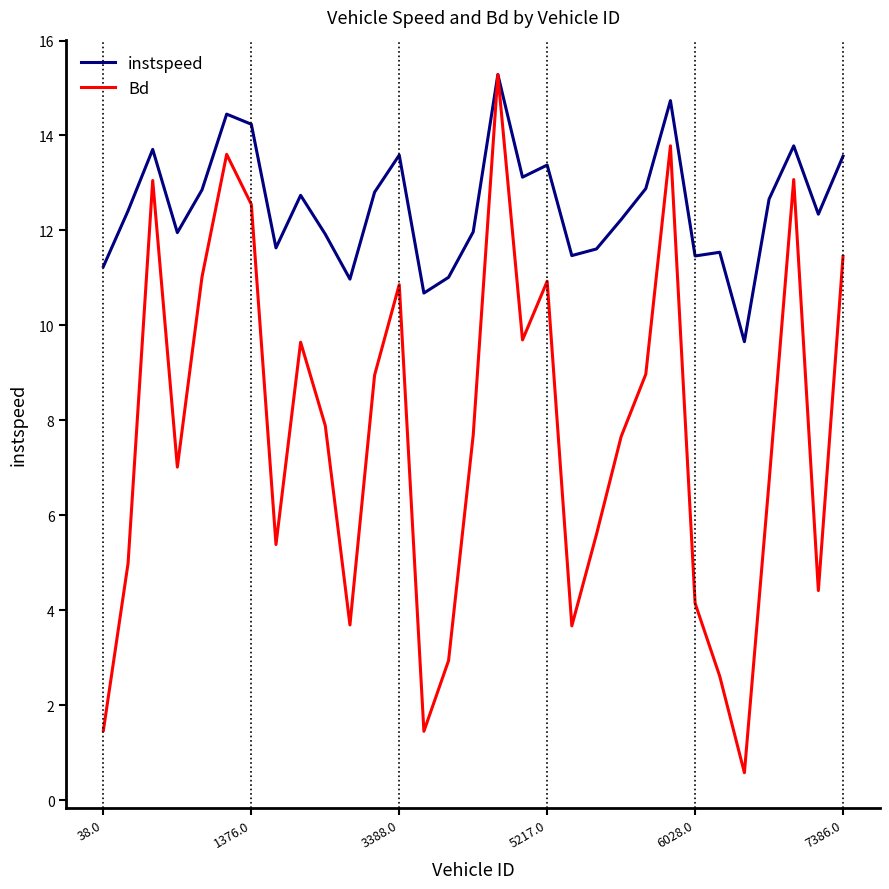

How many interior local peaks does the Bd series have?

8